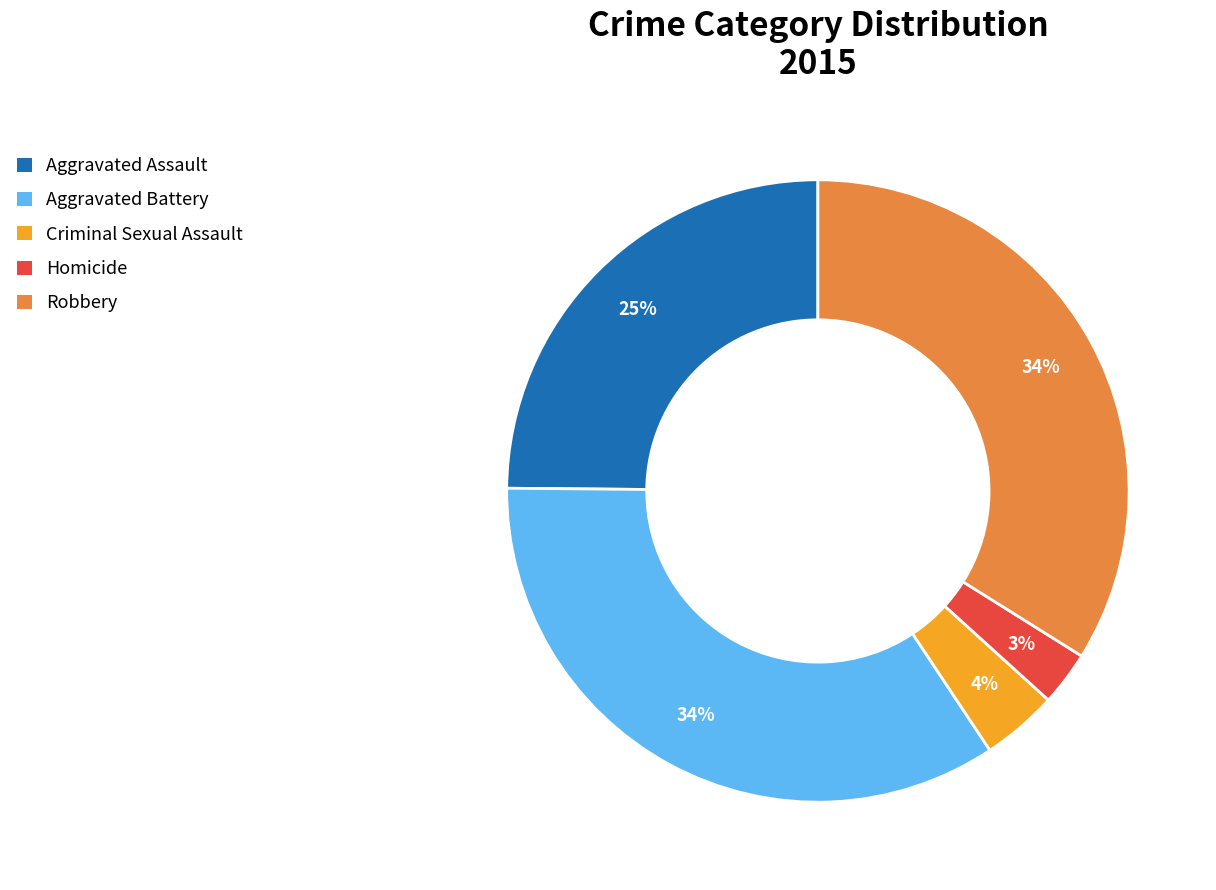

Count the number of slices in the pie.

5